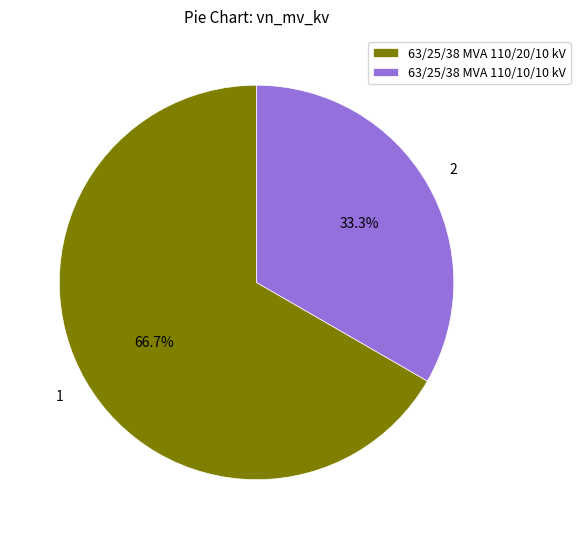

What is the ratio of the value at 63/25/38 MVA 110/20/10 kV to the value at 63/25/38 MVA 110/10/10 kV?

2.0